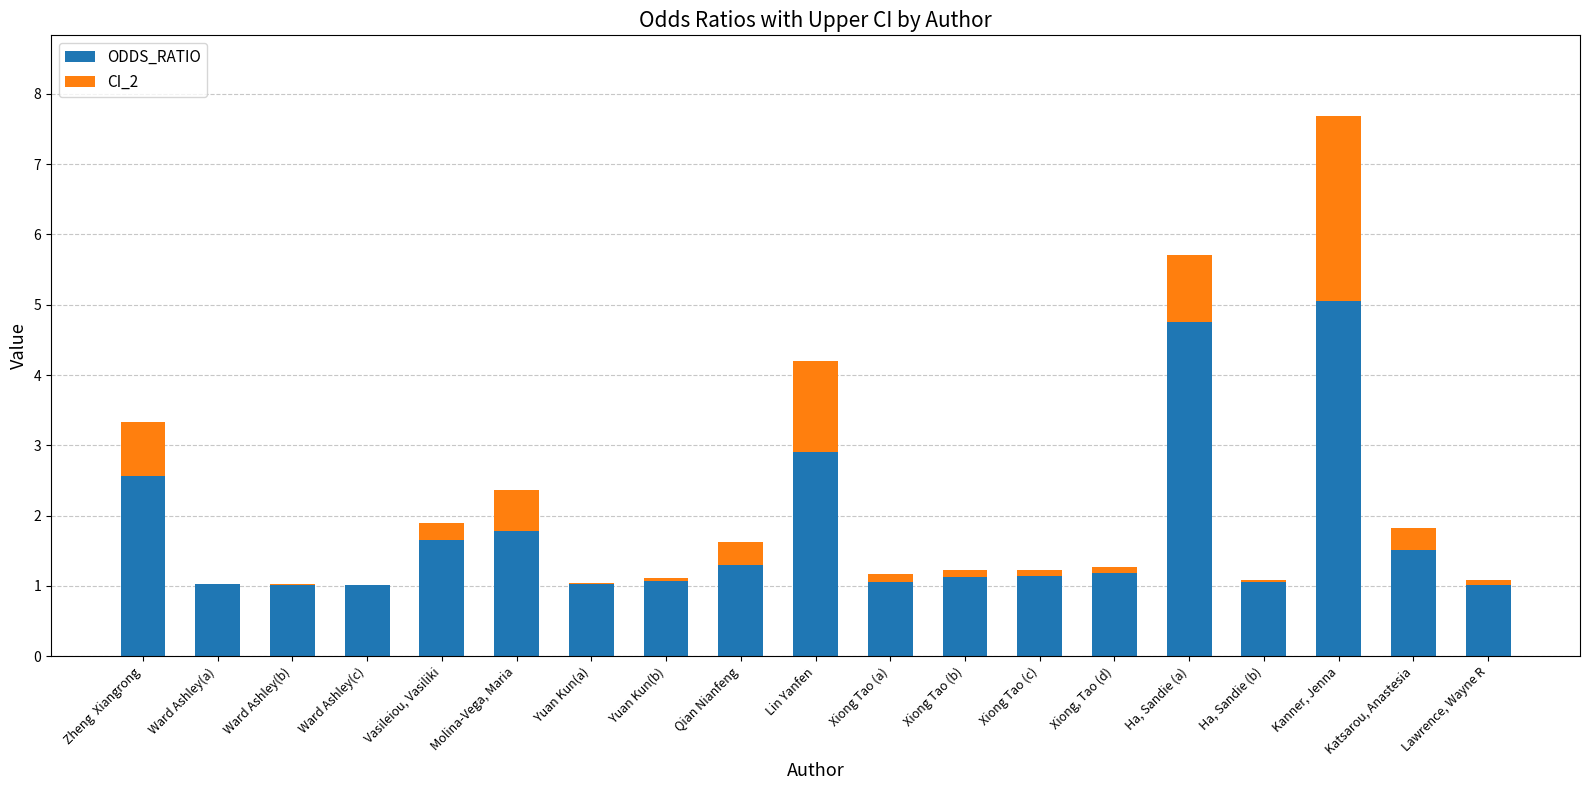

What is the approximate value of ODDS_RATIO at Katsarou, Anastesia?

1.5